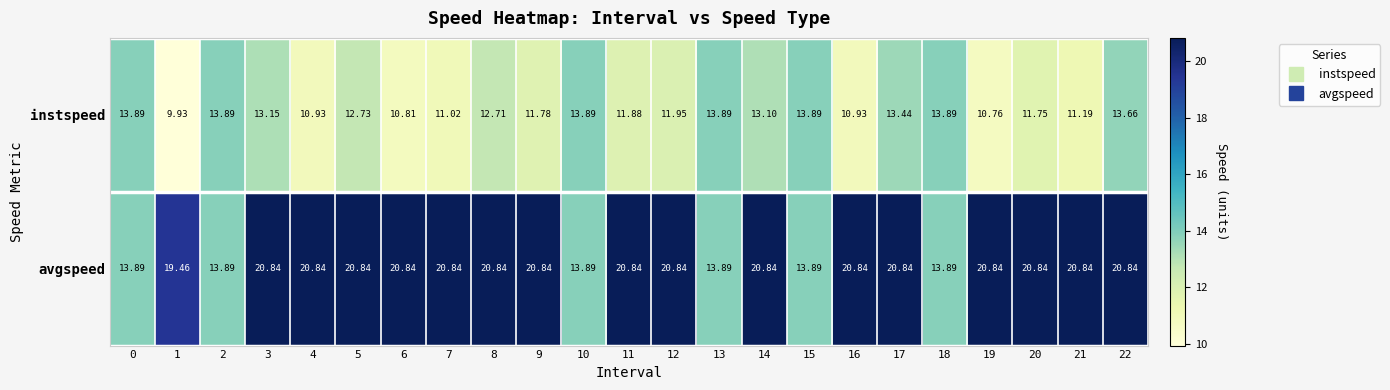

At 9, list the series in order from largest to smallest.

avgspeed, instspeed